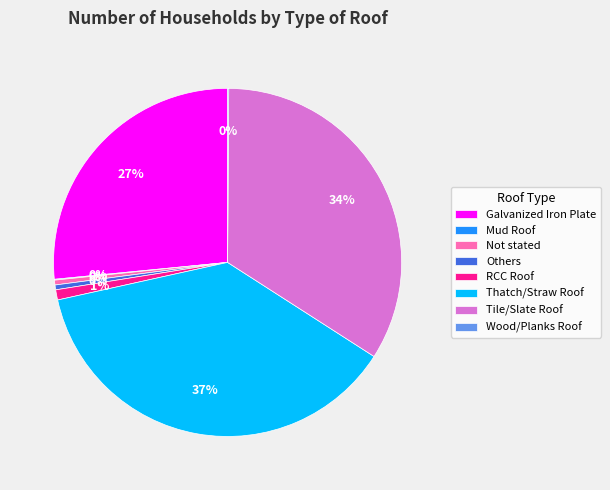

Combined, do Thatch/Straw Roof and Others account for over 50%?

No